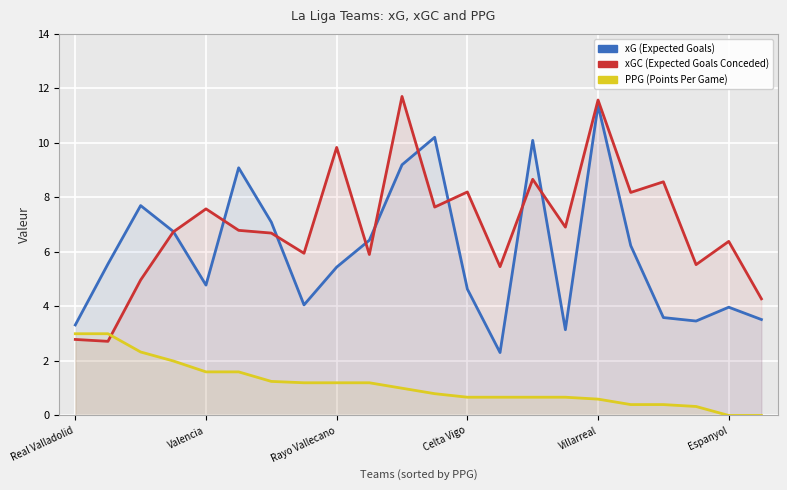

At how many categories does at least one series exceed 0?

22